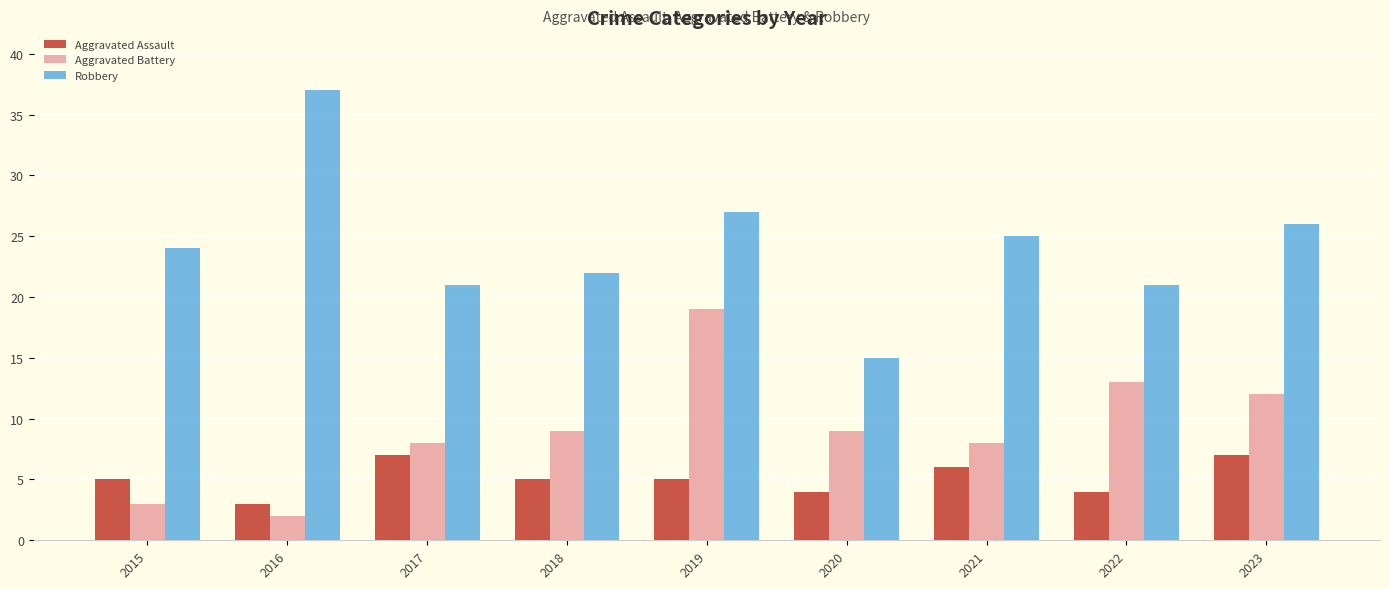

True or false: Robbery has a value of 22 at 2018.

True